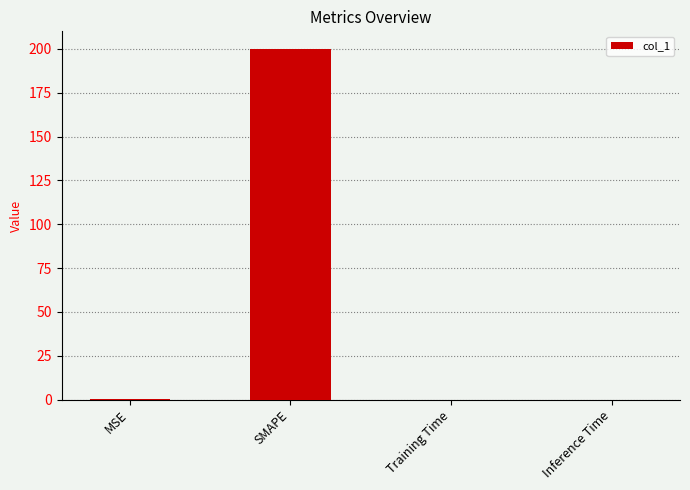

How many distinct data groups are displayed?

1